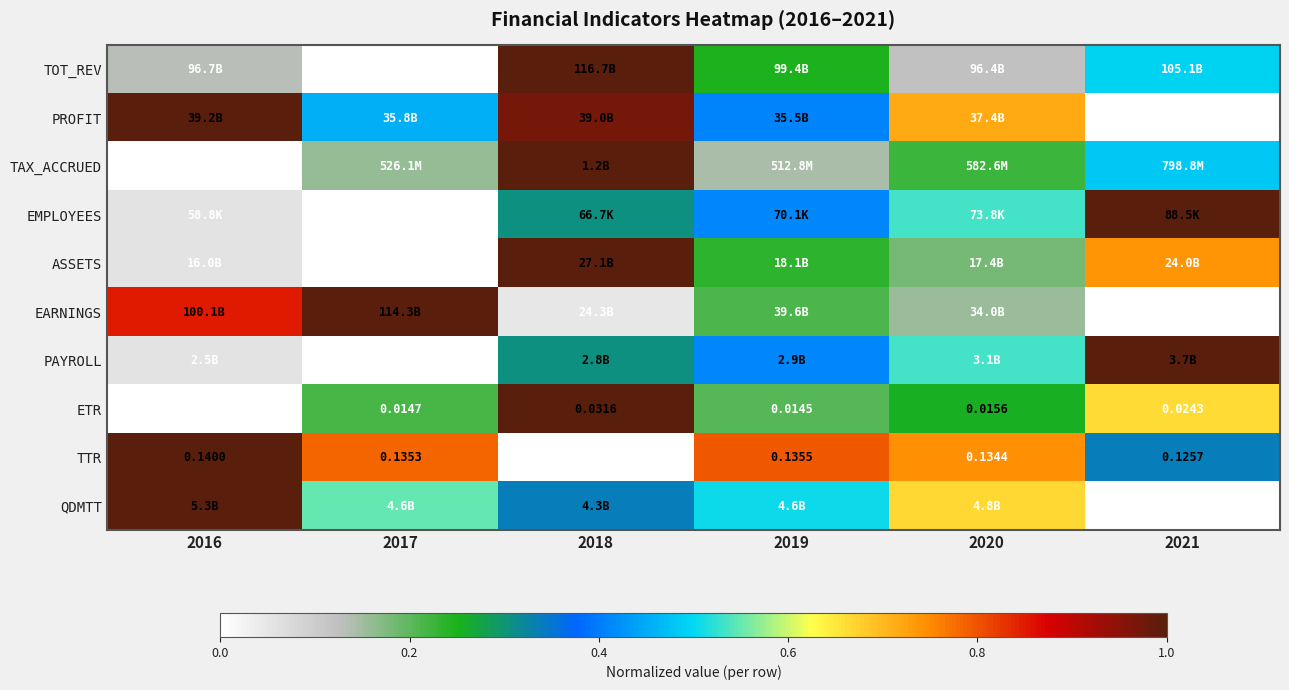

Rank the series at 2018 from highest to lowest value.

TOT_REV, TAX_ACCRUED, ASSETS, ETR, PROFIT, QDMTT, EMPLOYEES, PAYROLL, EARNINGS, TTR